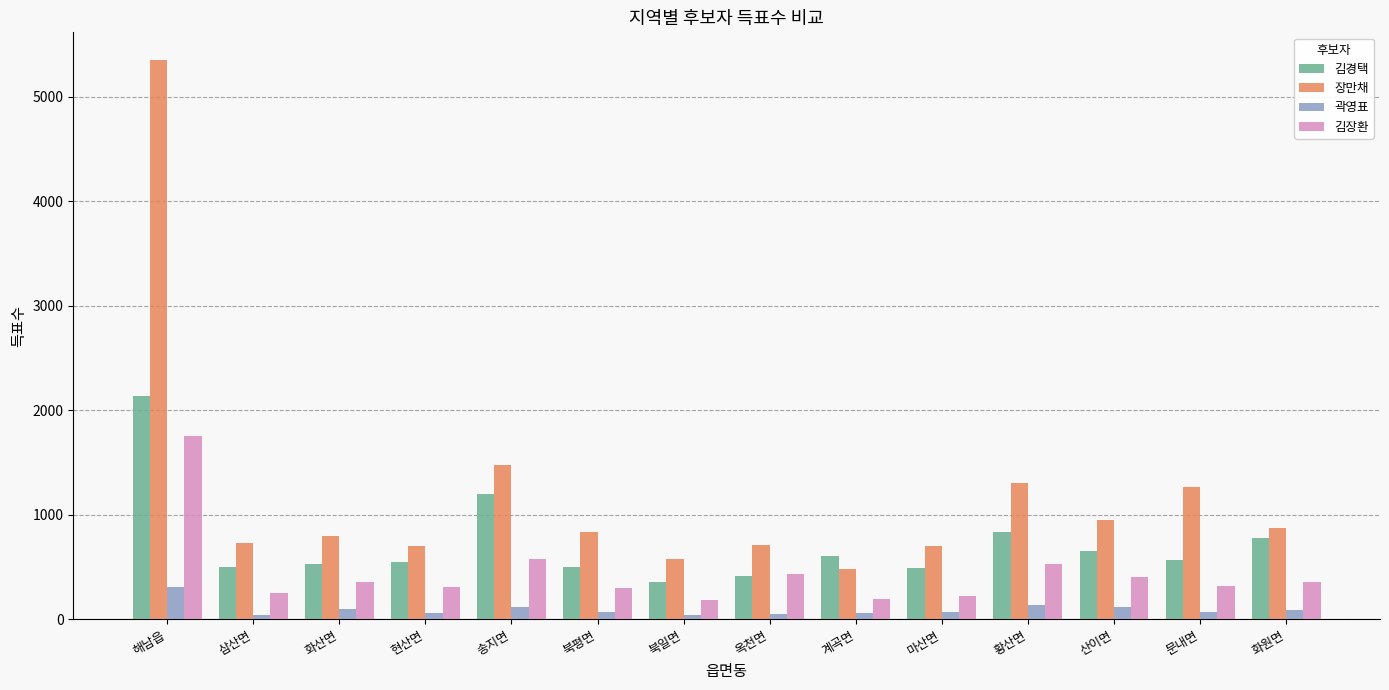

What is the difference between the highest and lowest values at 계곡면?

554